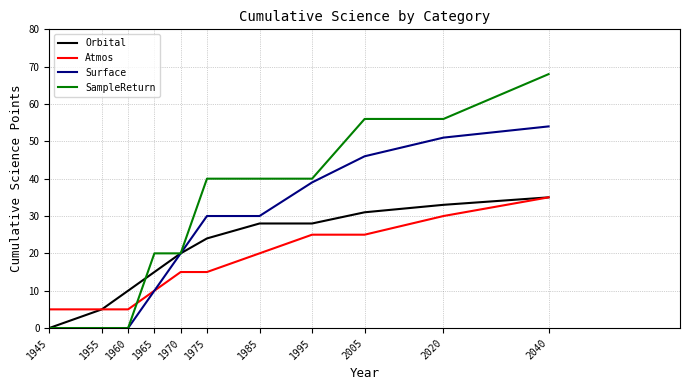

Read the SampleReturn value at 2020.

56